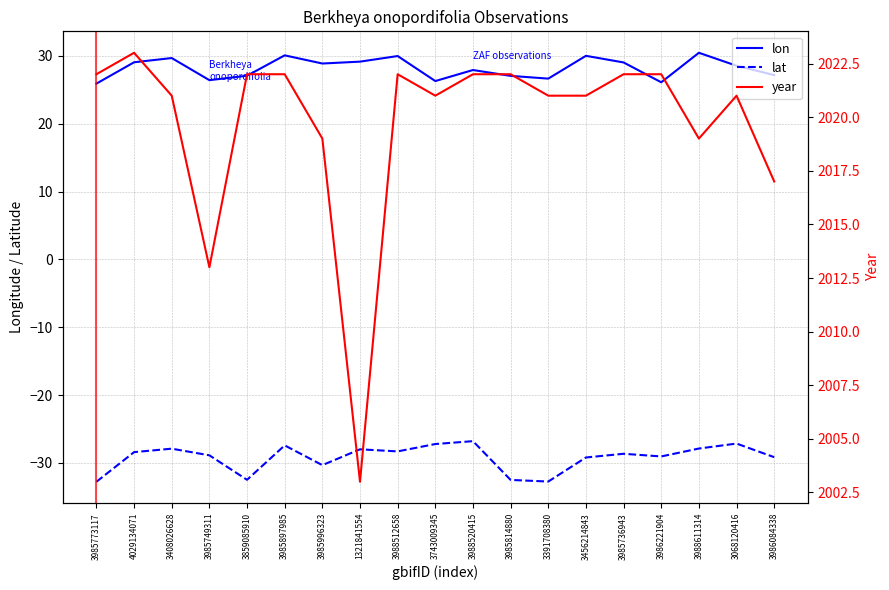

Reading left to right, extract all data points from this chart.

lon: 3985773117=25.9	4029134071=29.1	3408026628=29.7	3985749311=26.4	3859085910=27.1	3985897985=30.1	3985996323=28.9	1321841554=29.2	3988512658=30.0	3743009345=26.3	3988520415=27.9	3985814880=27.1	3391708380=26.6	3456214843=30.0	3985736943=29.0	3986221904=26.1	3988611314=30.5	3068120416=28.5	3986084338=27.2
lat: 3985773117=-32.8	4029134071=-28.4	3408026628=-27.9	3985749311=-28.9	3859085910=-32.5	3985897985=-27.4	3985996323=-30.3	1321841554=-28.0	3988512658=-28.3	3743009345=-27.2	3988520415=-26.8	3985814880=-32.5	3391708380=-32.8	3456214843=-29.2	3985736943=-28.7	3986221904=-29.1	3988611314=-27.9	3068120416=-27.2	3986084338=-29.2
year: 3985773117=2022.0	4029134071=2023.0	3408026628=2021.0	3985749311=2013.0	3859085910=2022.0	3985897985=2022.0	3985996323=2019.0	1321841554=2003.0	3988512658=2022.0	3743009345=2021.0	3988520415=2022.0	3985814880=2022.0	3391708380=2021.0	3456214843=2021.0	3985736943=2022.0	3986221904=2022.0	3988611314=2019.0	3068120416=2021.0	3986084338=2017.0